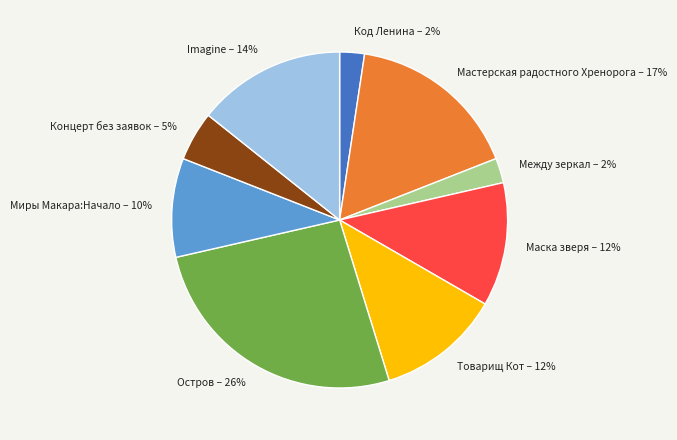

To the nearest percent, what is the combined percentage of Миры Макара:Начало and Код Ленина?

12%